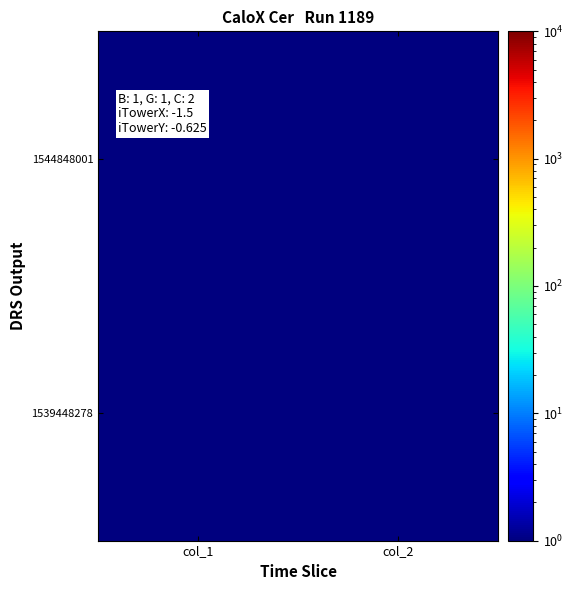

Which has a higher value, col_1 or col_2?

col_1